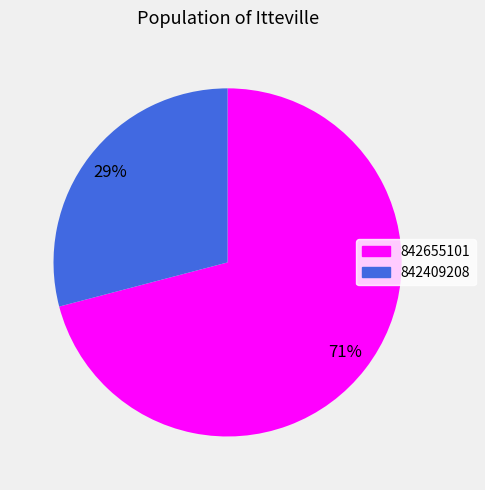

Is it true that 842655101 is 71% of the pie?

True